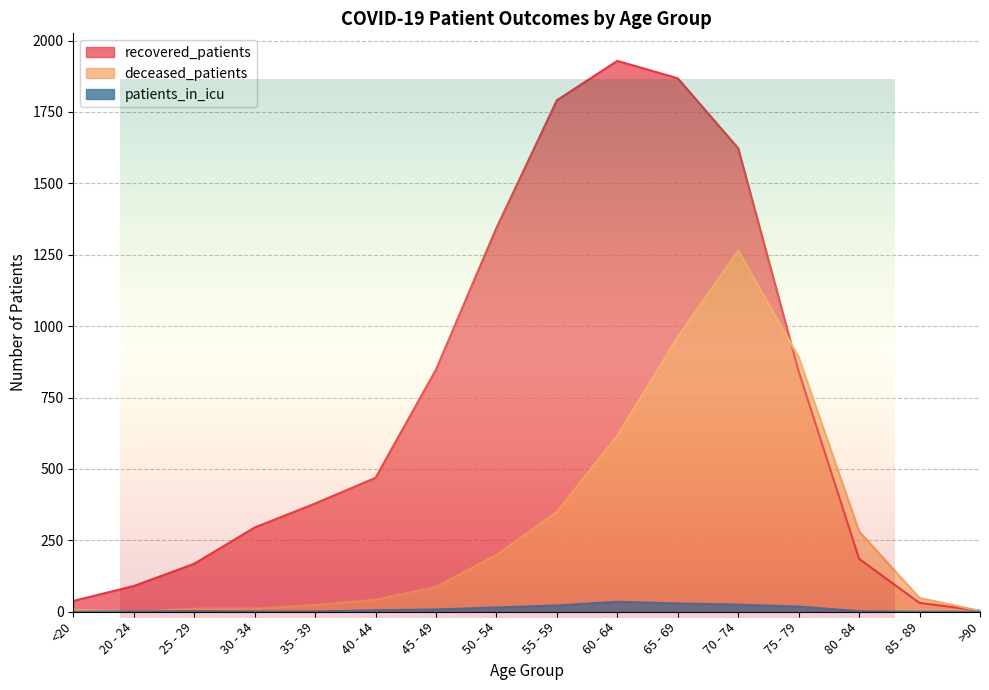

How many series are shown in this chart?

3